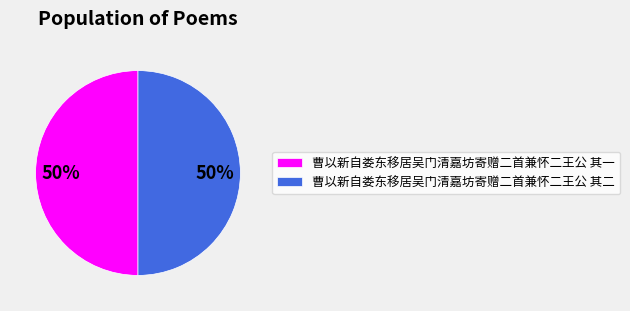

How many segments does this pie chart have?

2